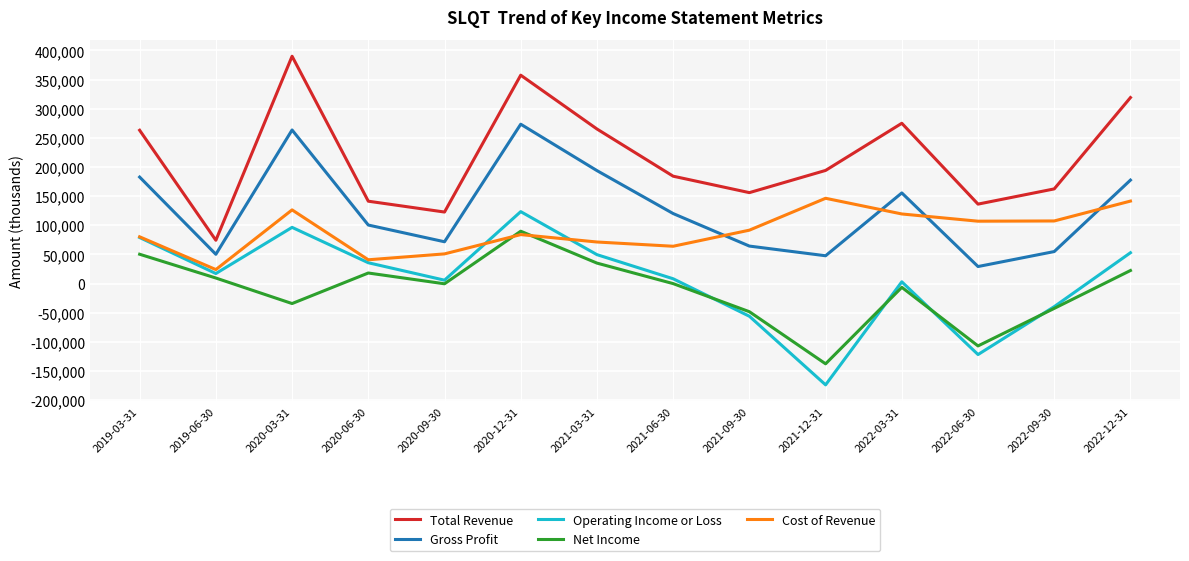

Where is Operating Income or Loss nearest to the value -25100?

2022-09-30